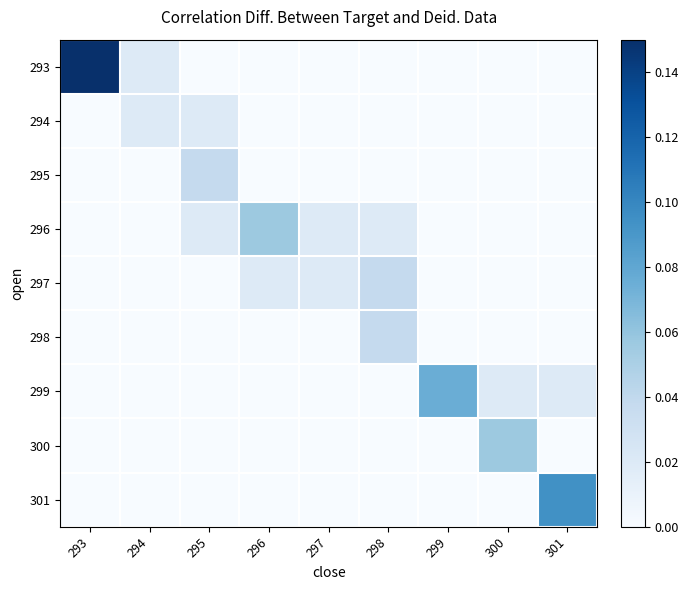

At which category is the sum across all series the highest?

293